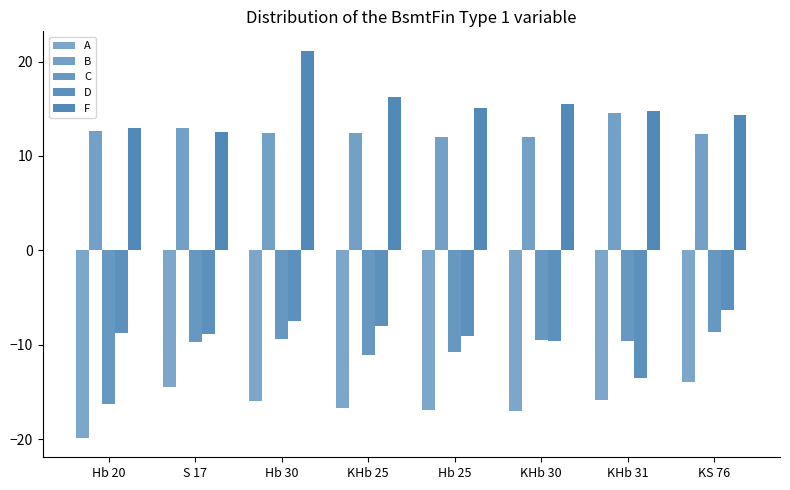

The A series shows -10.5 at KHb 31. True or false?

False